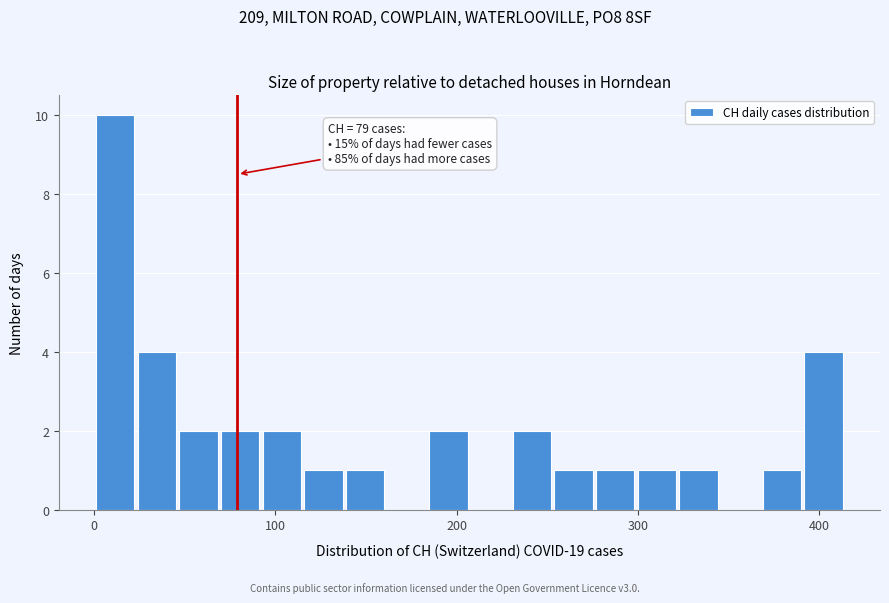

Read against the x-axis, roughly where is the centre of the tallest bar?

10